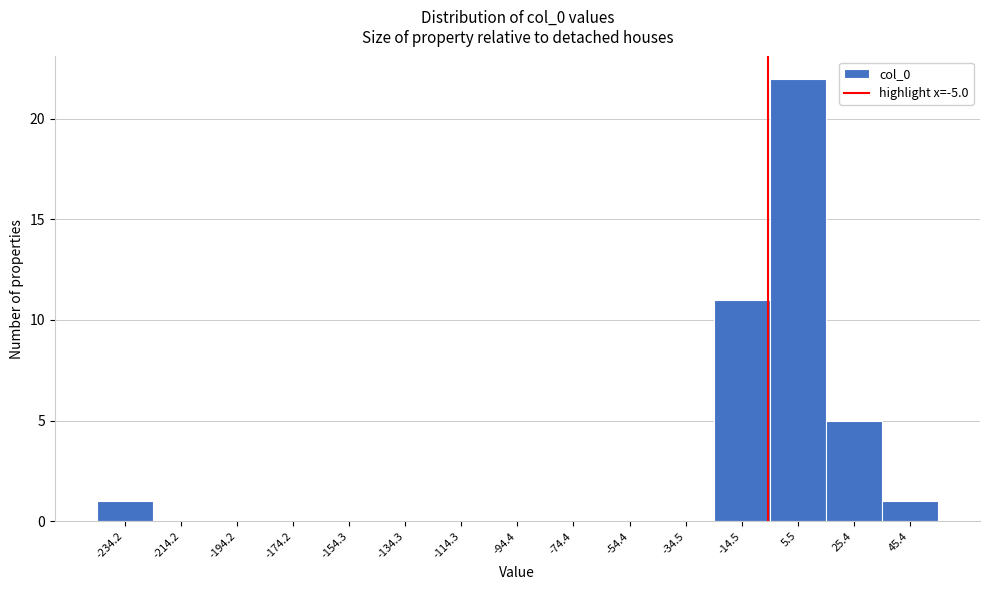

Reading left to right, list every bar in this chart as the range it spans on the x-axis followed by its height. Neither the bar edges nor the heights are printed on the chart, so give them approximately, as read against the axes.

-244 to -224: 1
-224 to -204: 0
-204 to -184: 0
-184 to -164: 0
-164 to -144: 0
-144 to -124: 0
-124 to -104: 0
-104 to -84: 0
-84 to -64: 0
-64 to -44: 0
-44 to -24: 0
-24 to -4: 11
-4 to 16: 22
16 to 36: 5
36 to 56: 1